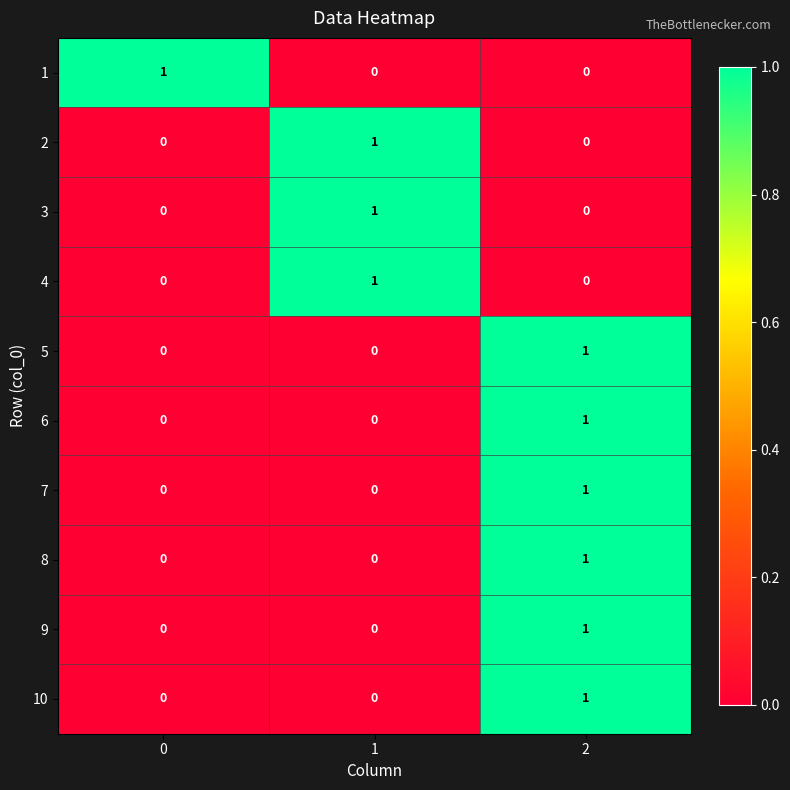

How many 9 values are between 0 and 1?

3